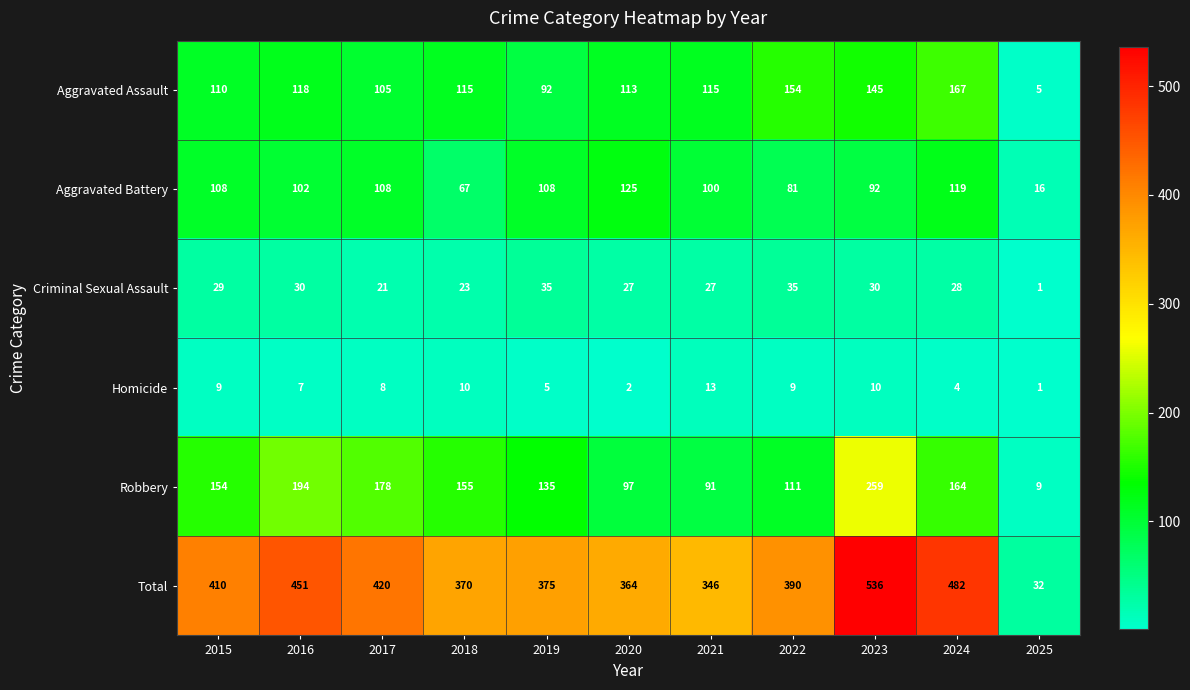

Is it true that Criminal Sexual Assault equals 46 at 2019?

False